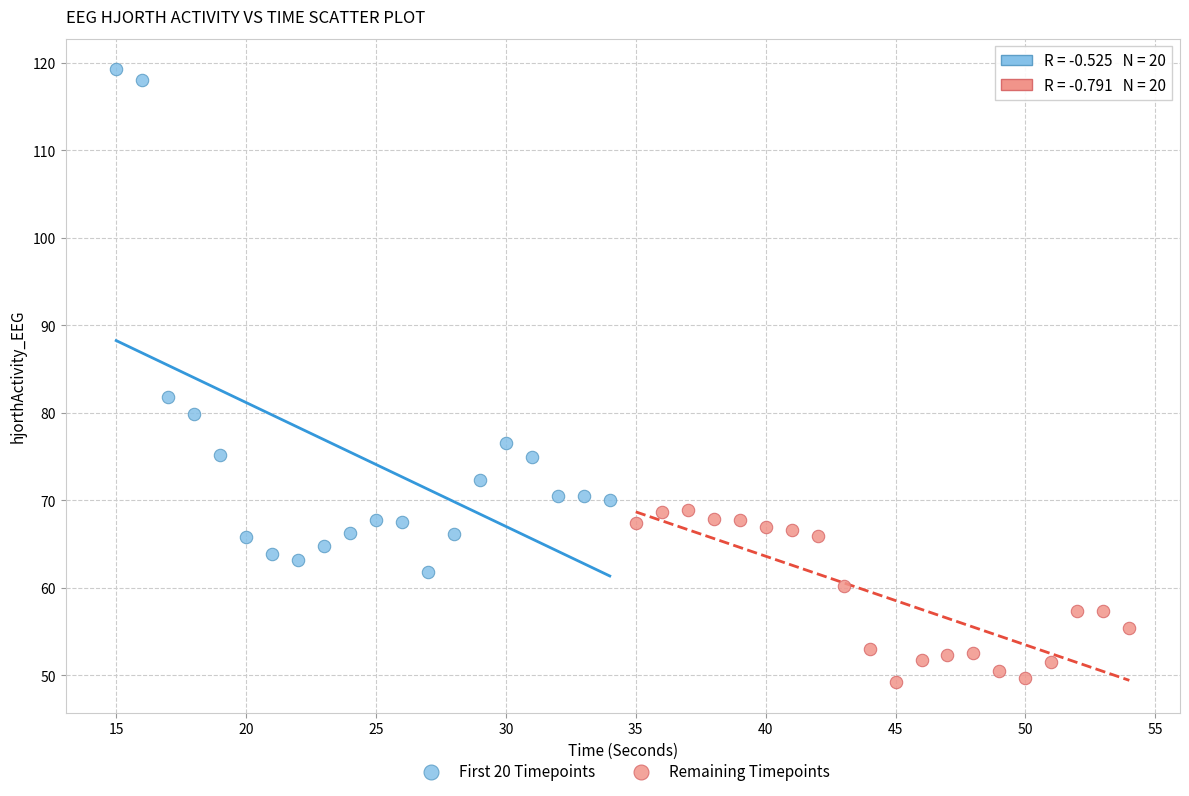

Which series contains the lowest Y value?

Remaining Timepoints